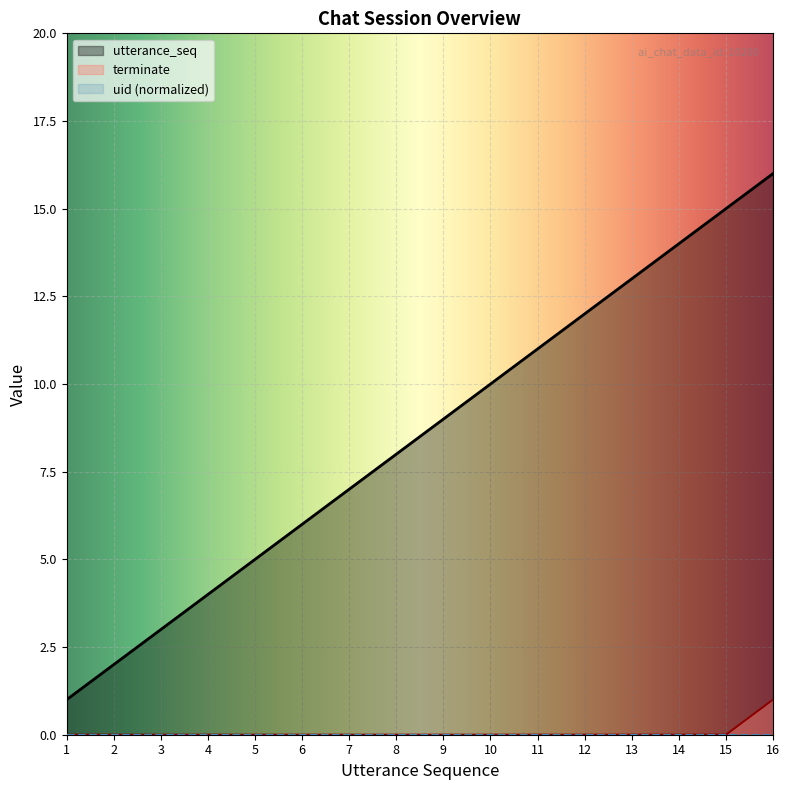

List the labels in order of terminate value, largest first.

16, 1, 2, 3, 4, 5, 6, 7, 8, 9, 10, 11, 12, 13, 14, 15